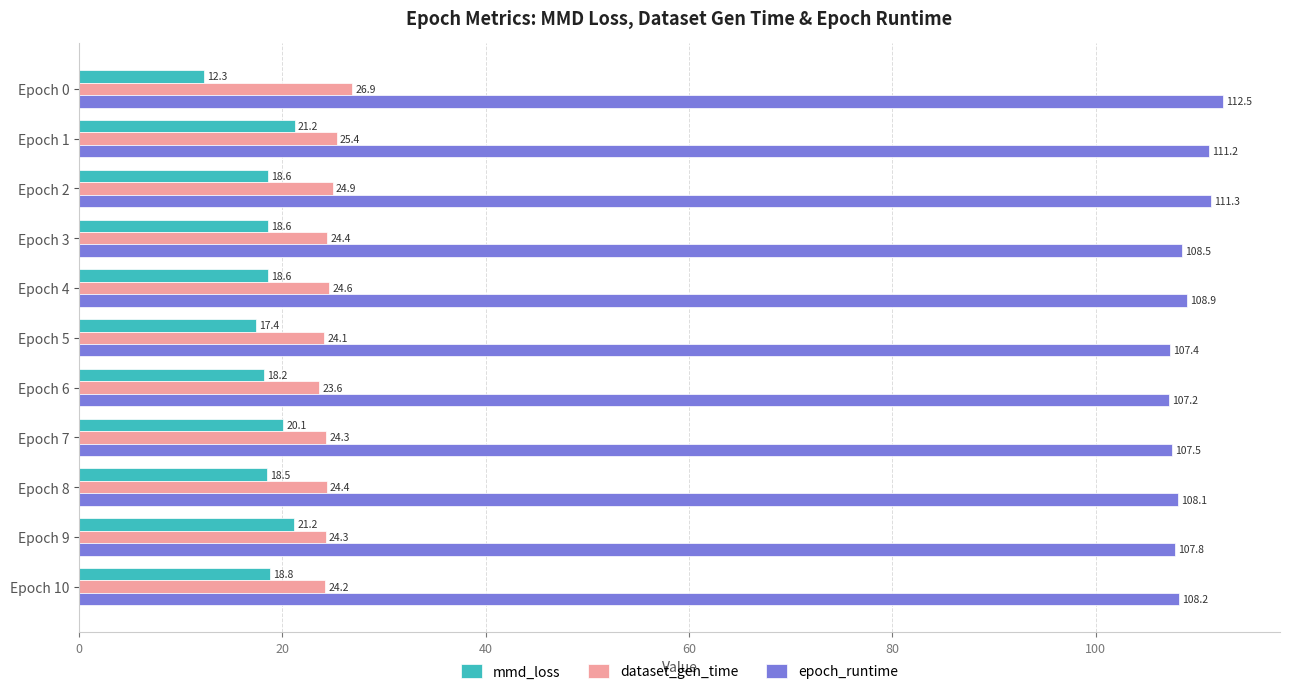

What is the highest value of the dataset_gen_time series?

26.9